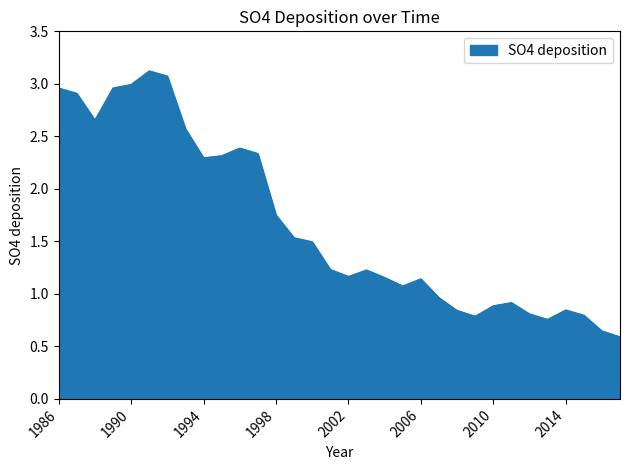

What is the difference between the maximum and minimum values?

2.5